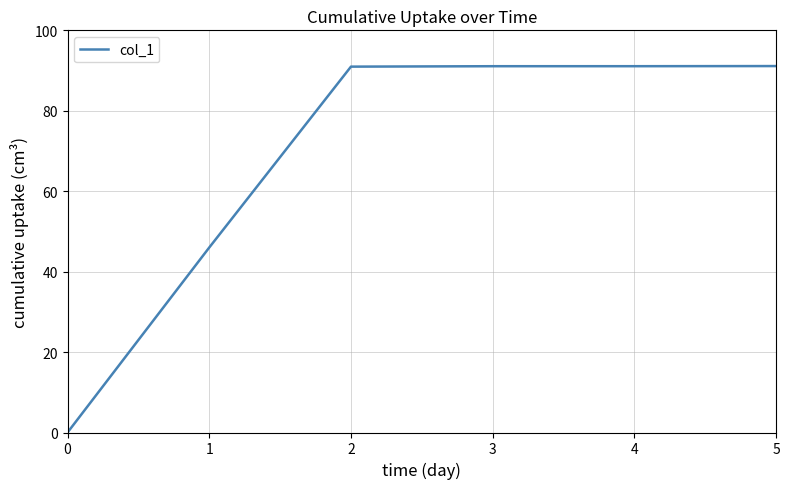

Count the number of data series in this chart.

1